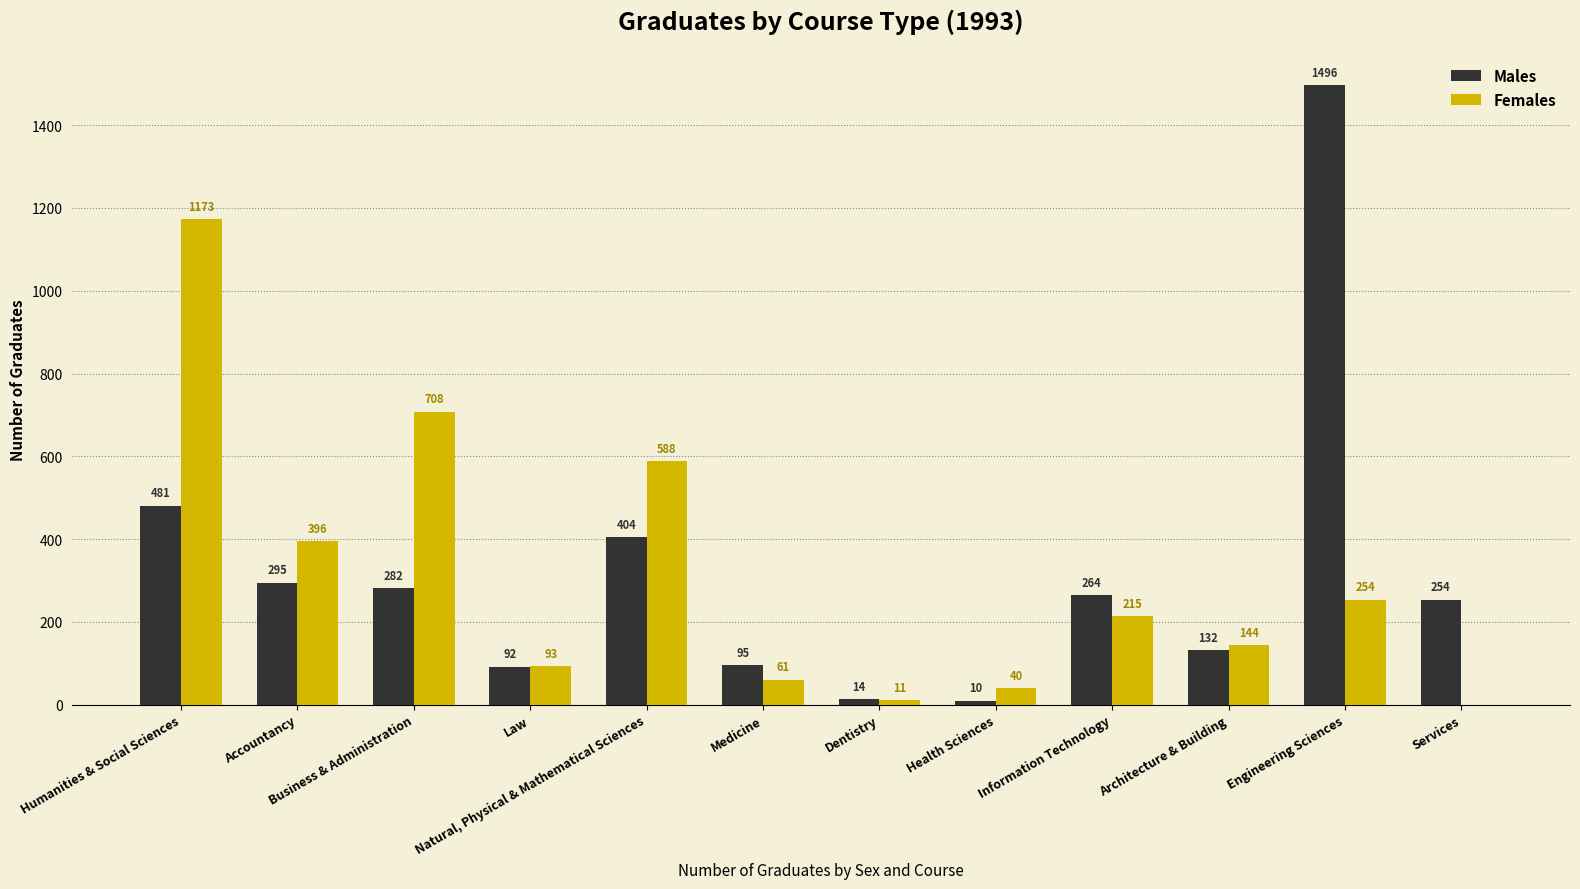

Is it true that Females equals 11 at Dentistry?

True